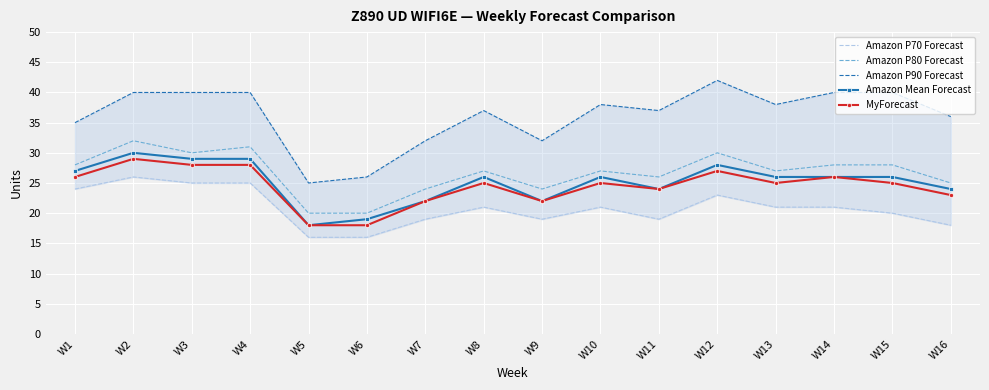

How many lines are shown in the chart?

5